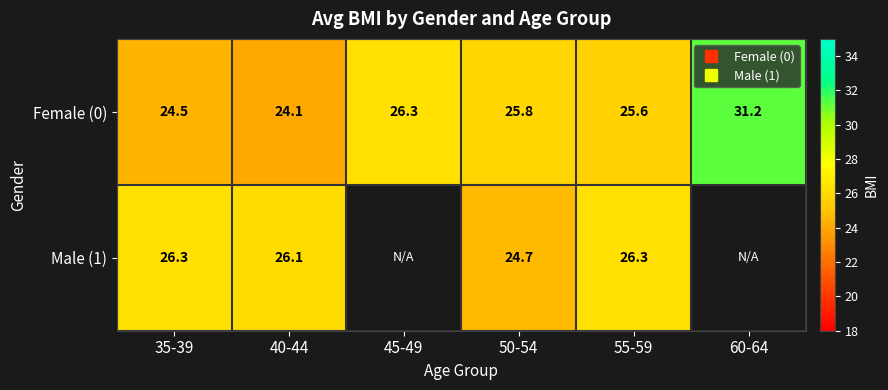

The value of Male (1) at 35-39 is 26.3. True or false?

True